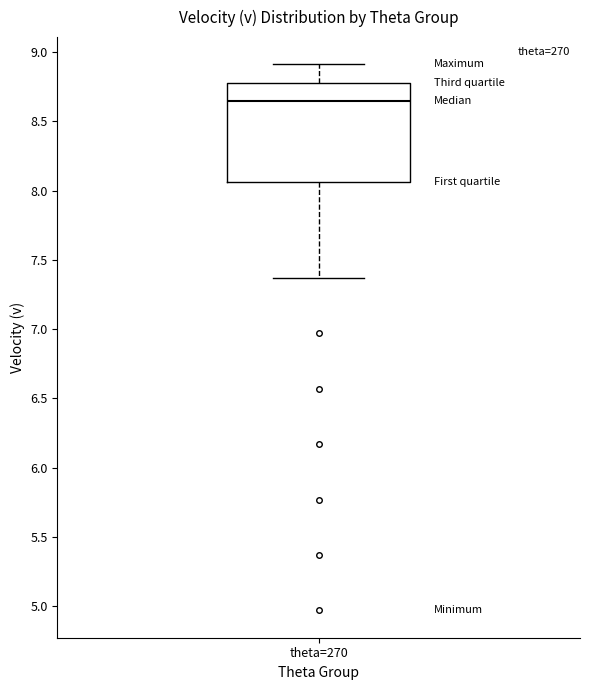

Where is the upper edge of the box for theta=270 on the y-axis? The values are not printed on the chart, so give them approximately, as read against the axis.

8.75